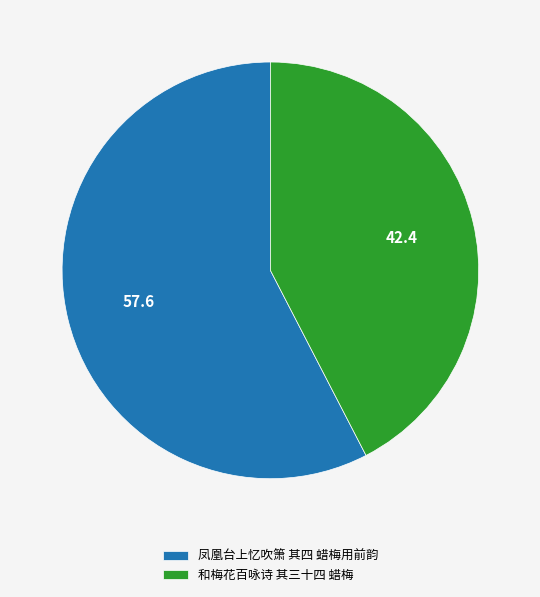

Combined, do 凤凰台上忆吹箫 其四 蜡梅用前韵 and 和梅花百咏诗 其三十四 蜡梅 account for over 50%?

Yes